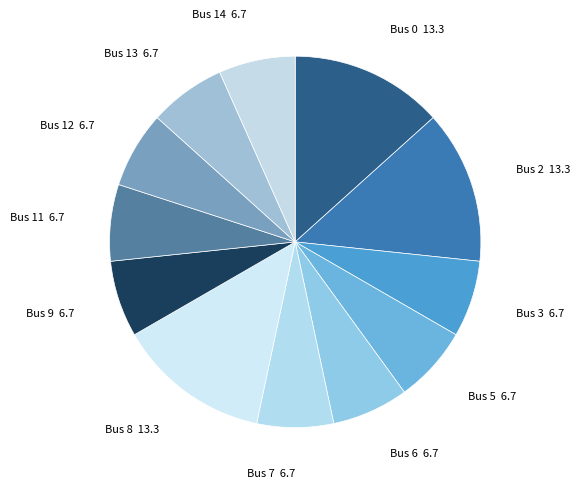

Is the sum of Bus 7 and Bus 11 greater than half?

No